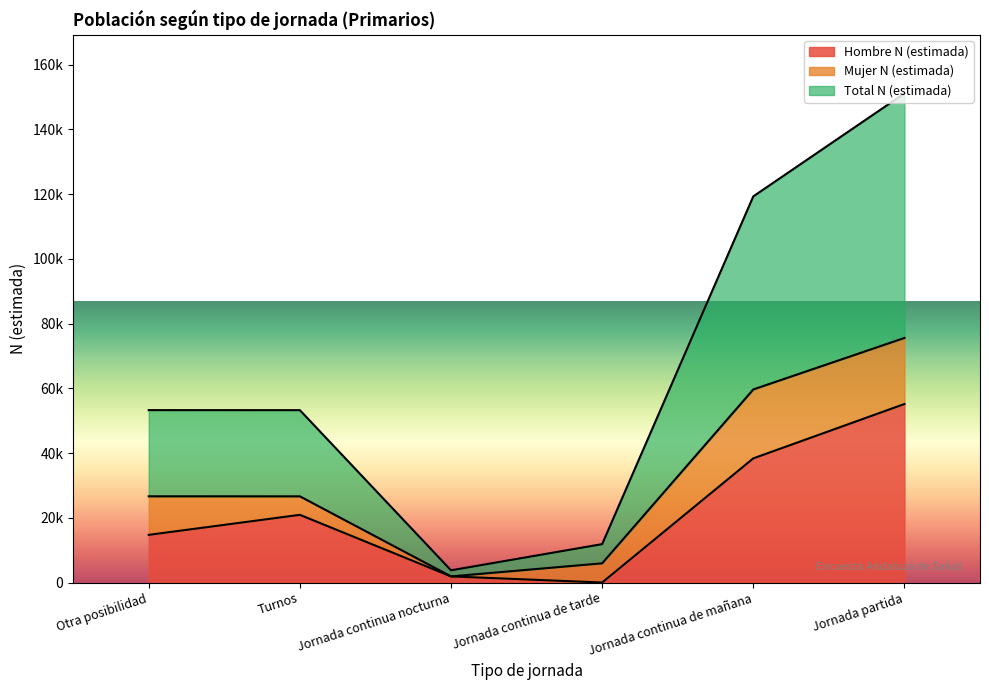

True or false: Total N (estimada) and Hombre N (estimada) intersect in this chart.

False